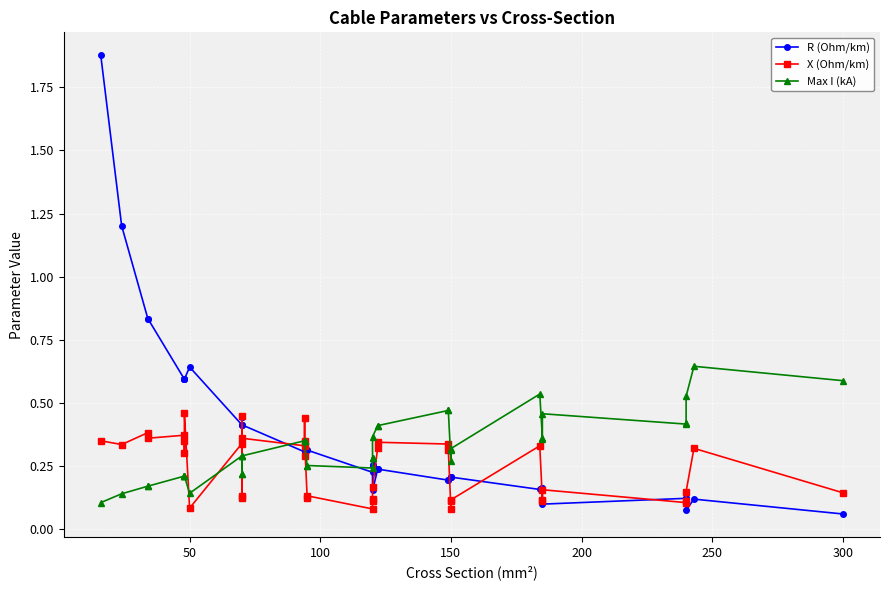

The value of R (Ohm/km) at 9 is 0.2. True or false?

False